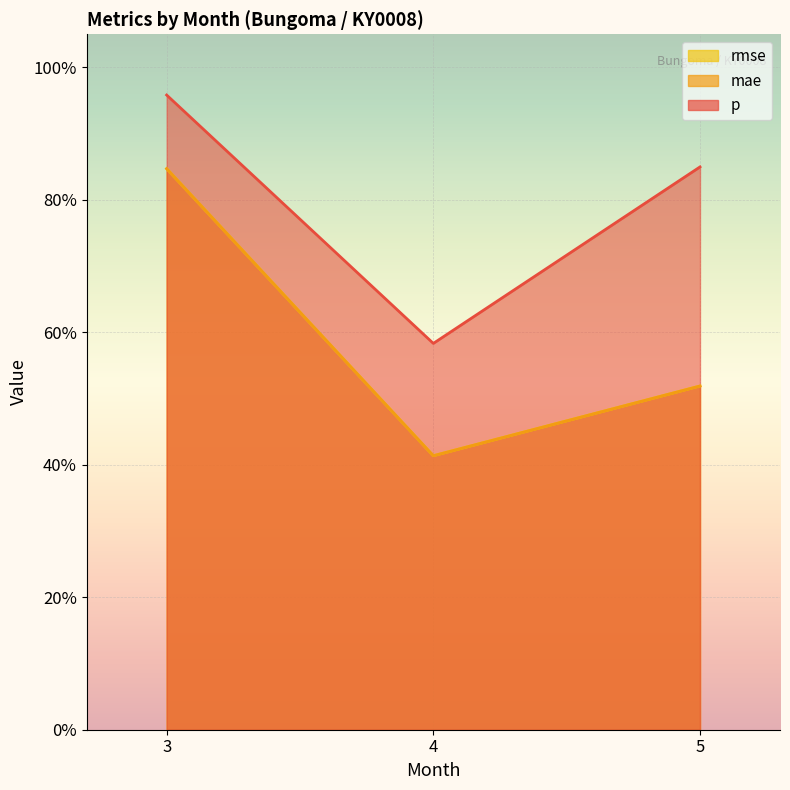

At how many categories does at least one series exceed 0?

3